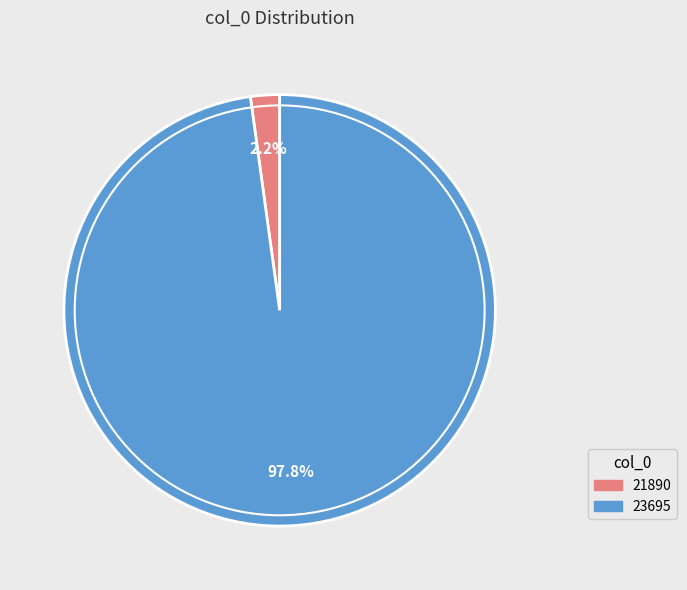

Is it true that 23695 is 98% of the pie?

True